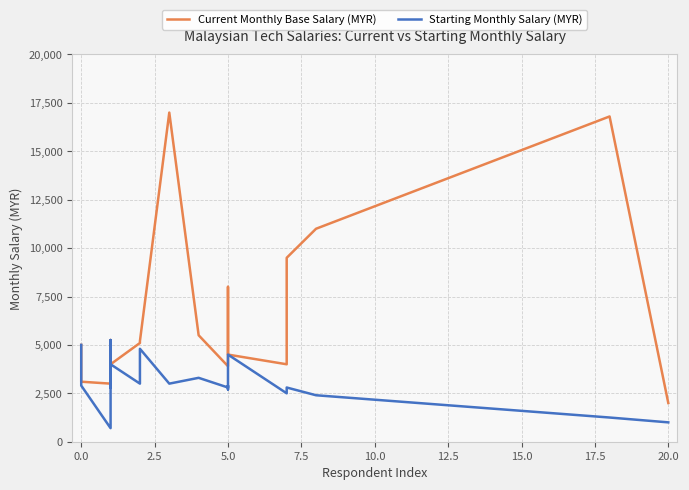

How many data points in Current Monthly Base Salary (MYR) are above 5000?

10